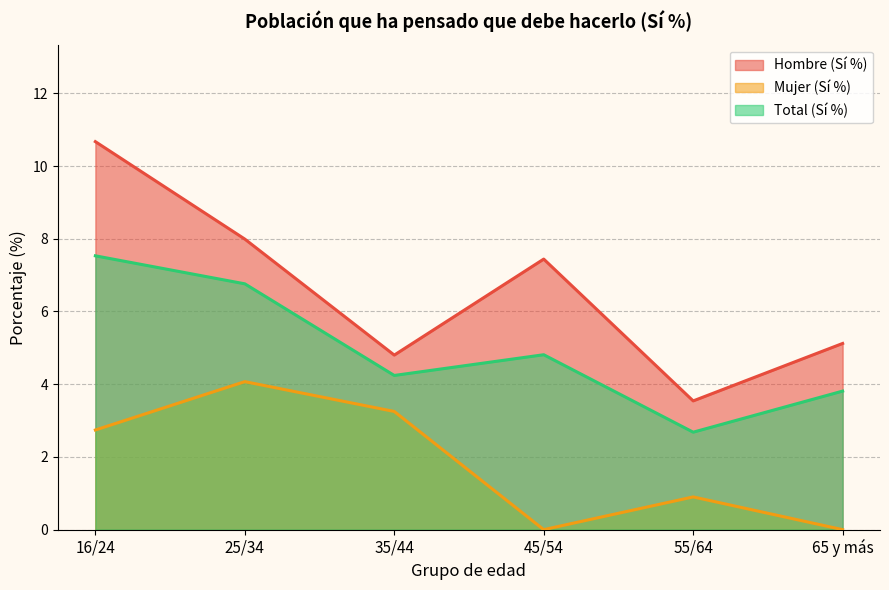

List the labels in order of Hombre (Sí %) value, smallest first.

55/64, 35/44, 65 y más, 45/54, 25/34, 16/24